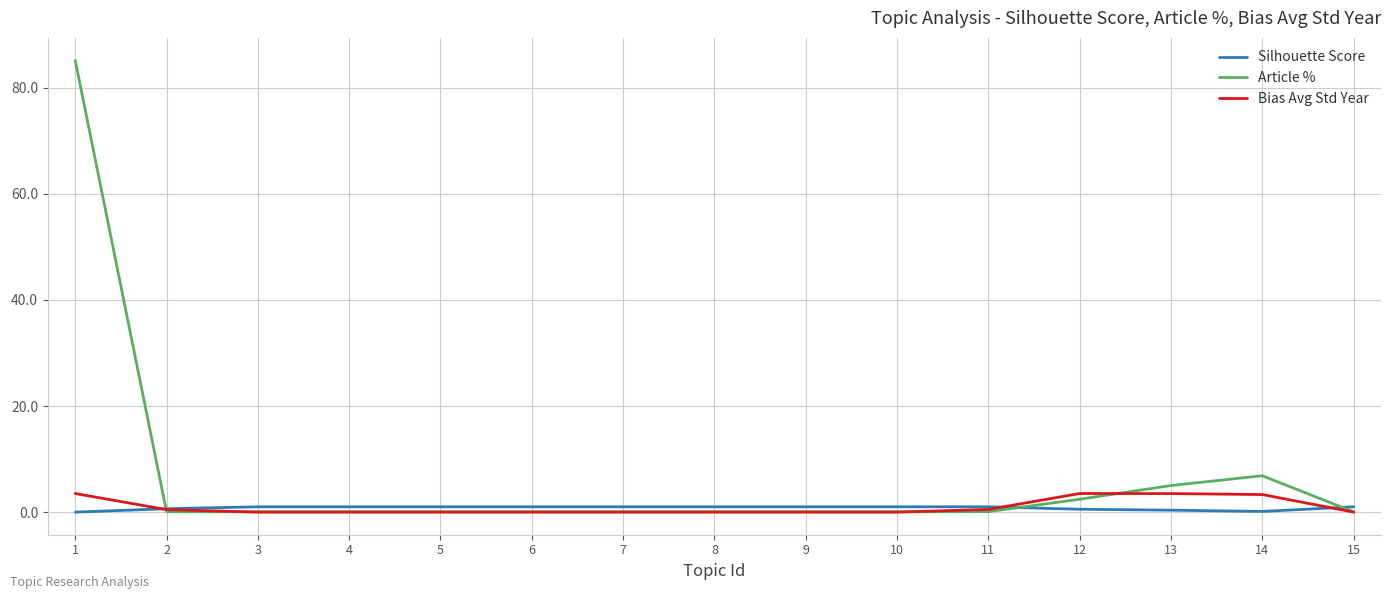

Which series has the widest spread of values?

Article %